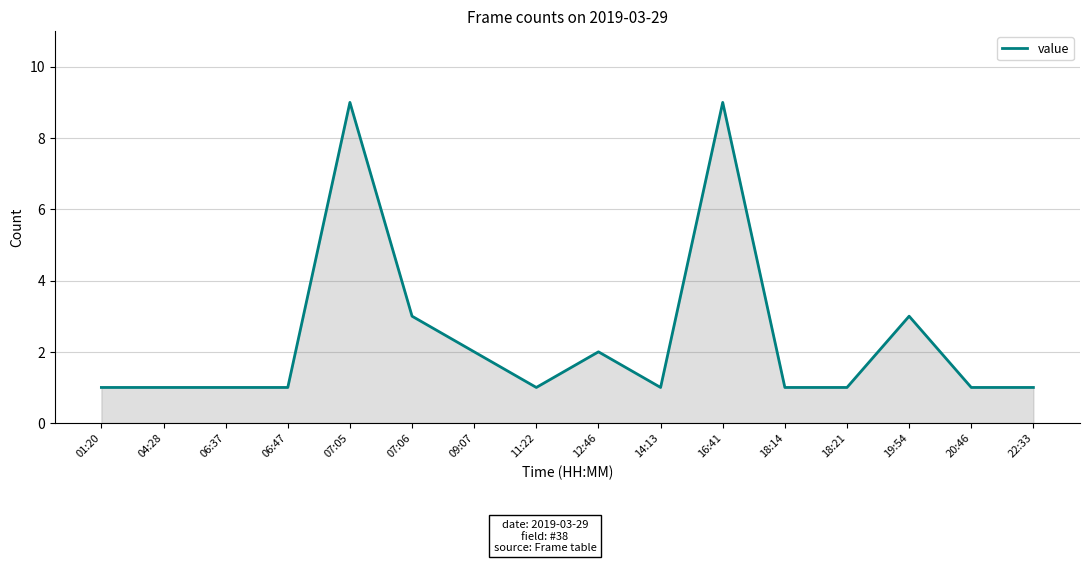

Count the values in the range 1 to 3.

14